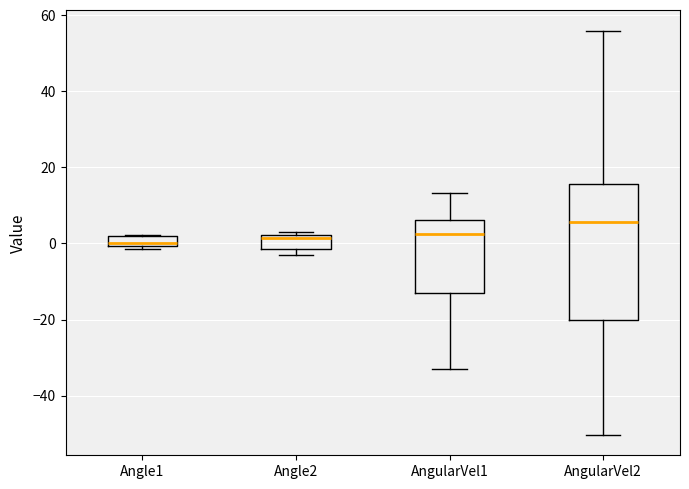

Where does the median line of the box for AngularVel2 sit on the y-axis? The values are not printed on the chart, so give them approximately, as read against the axis.

6